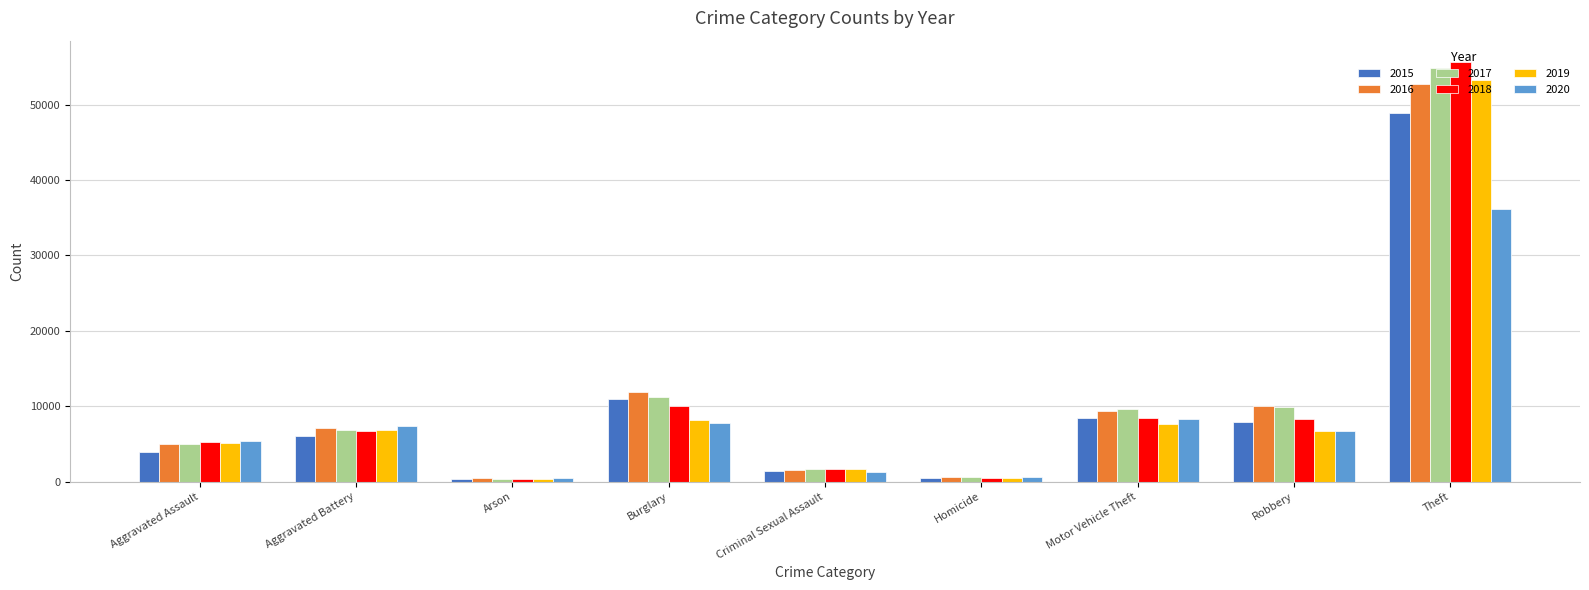

What position from the right is Burglary?

6